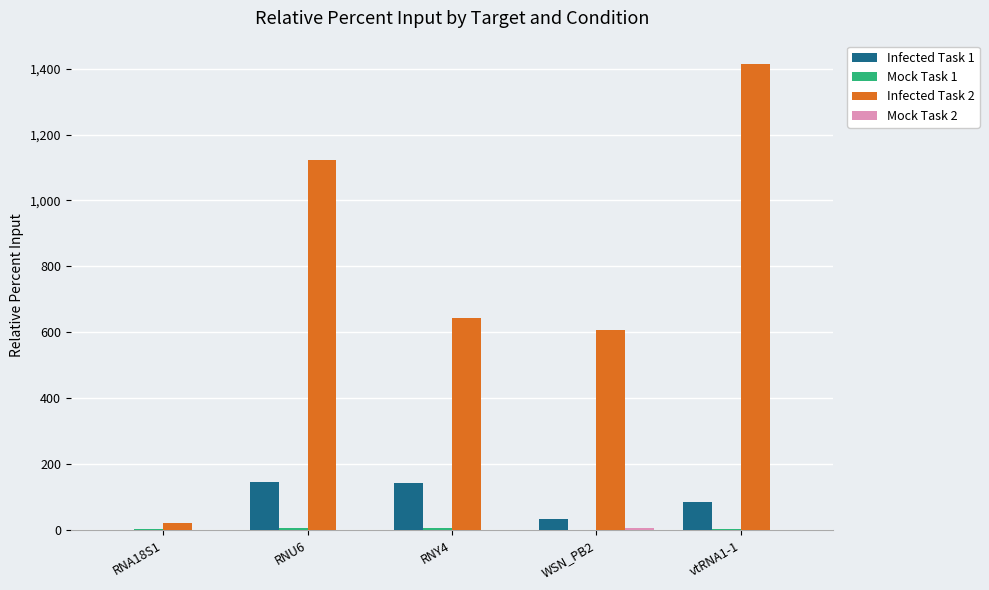

What is the maximum value for Infected Task 1?

147.2